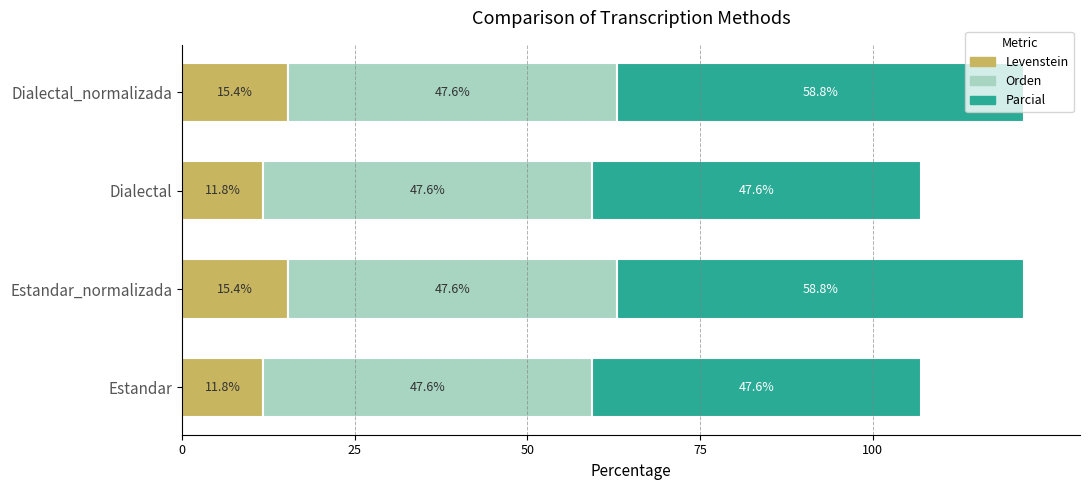

How many data points in Levenstein are less than 15?

2